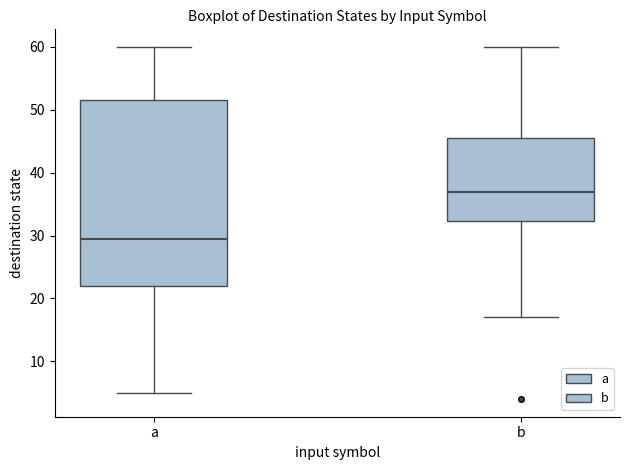

Where does the median line of the box for a sit on the y-axis? The values are not printed on the chart, so give them approximately, as read against the axis.

30